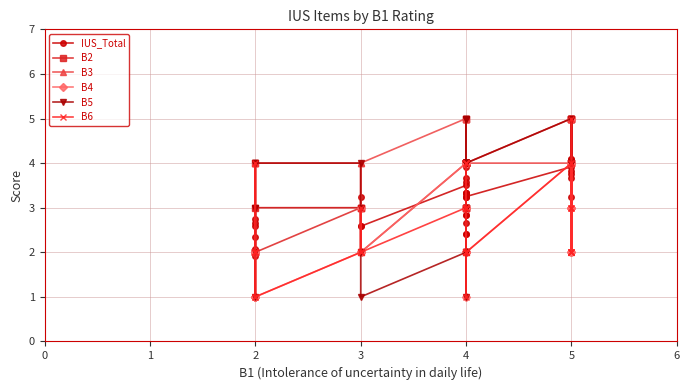

At which label does B6 first exceed 2?

2